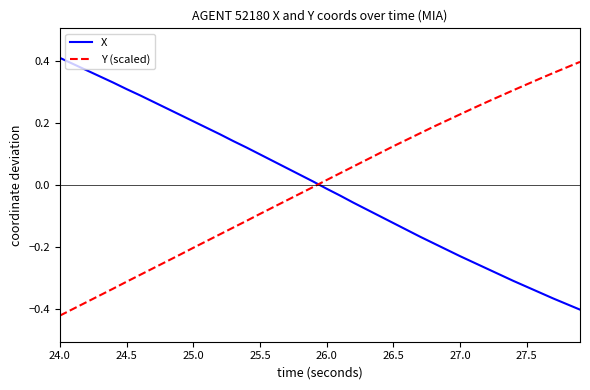

How many intersections are there between Y (scaled) and X?

1